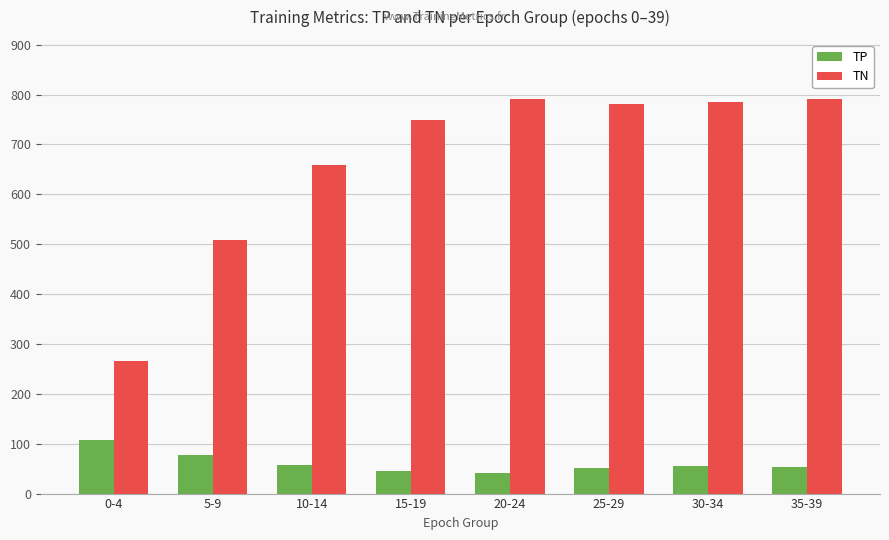

What is the value of the TN bar at the 2nd from the left?

508